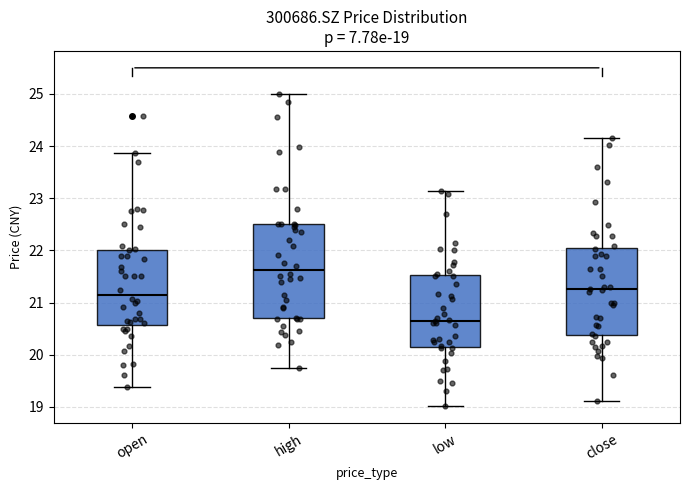

Which box is the tallest, from its lower edge to its upper edge?

high